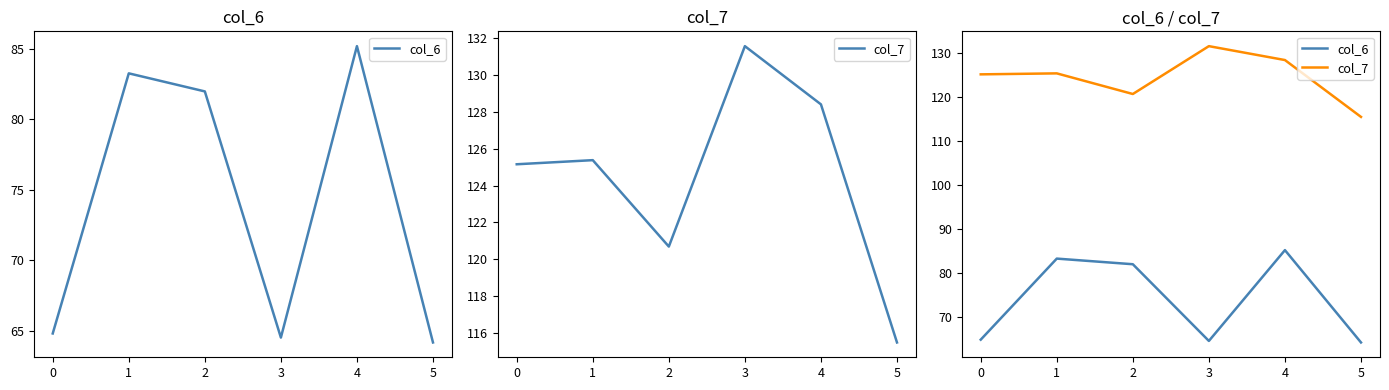

What is the average value of the col_6 series?

74.0